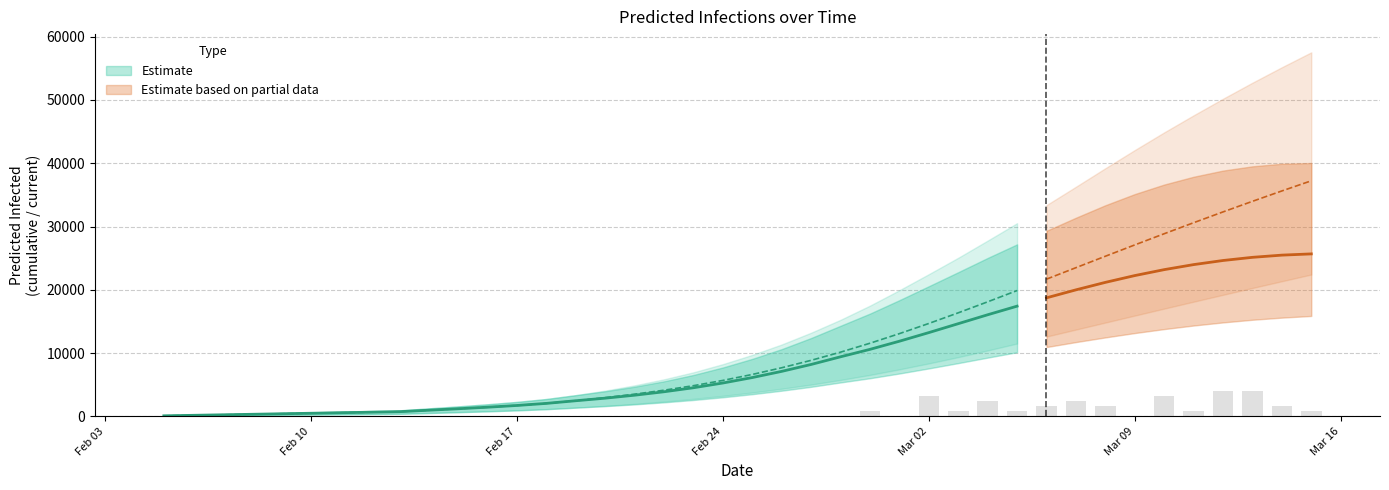

What is the average value of the predicted_current_infected_mean series?

9457